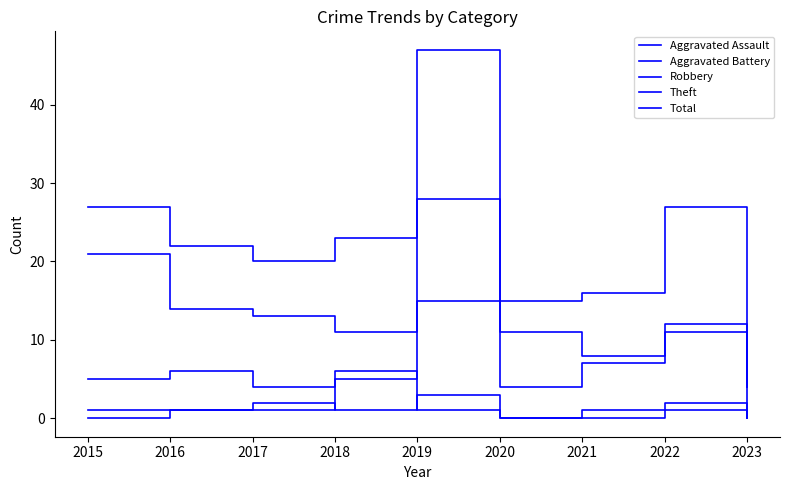

Reading left to right, list all the values displayed in this chart.

Aggravated Assault: 0	1	2	1	3	0	0	2	0
Aggravated Battery: 1	1	1	6	1	0	1	1	0
Robbery: 5	6	4	5	15	4	7	11	4
Theft: 21	14	13	11	28	11	8	12	0
Total: 27	22	20	23	47	15	16	27	4